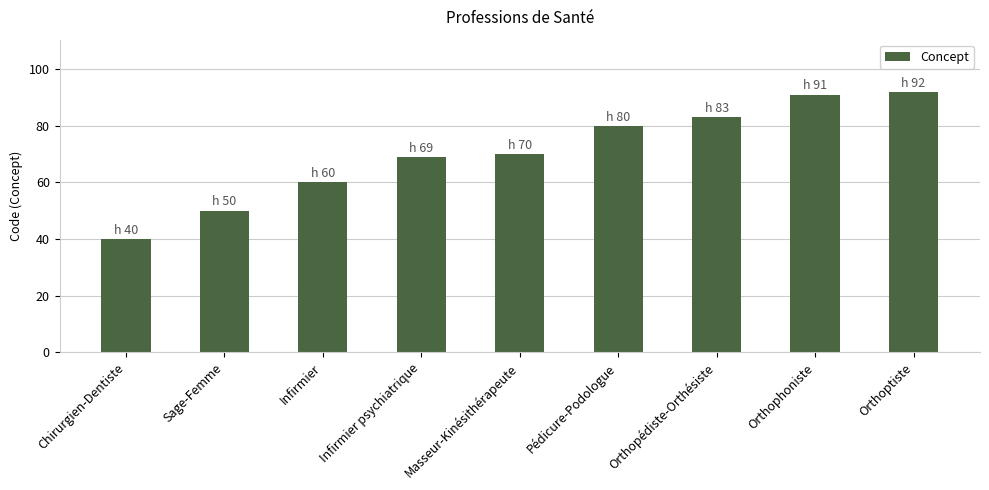

What is the label of the 6th bar from the right?

Infirmier psychiatrique